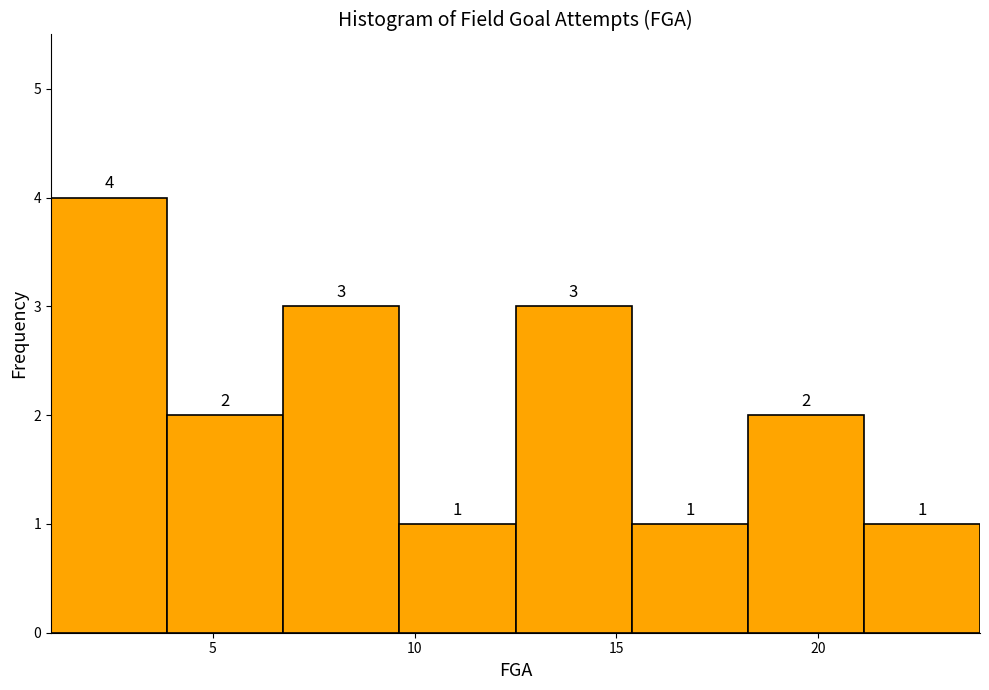

Which range on the x-axis has the tallest bar?

1.0 to 4.0